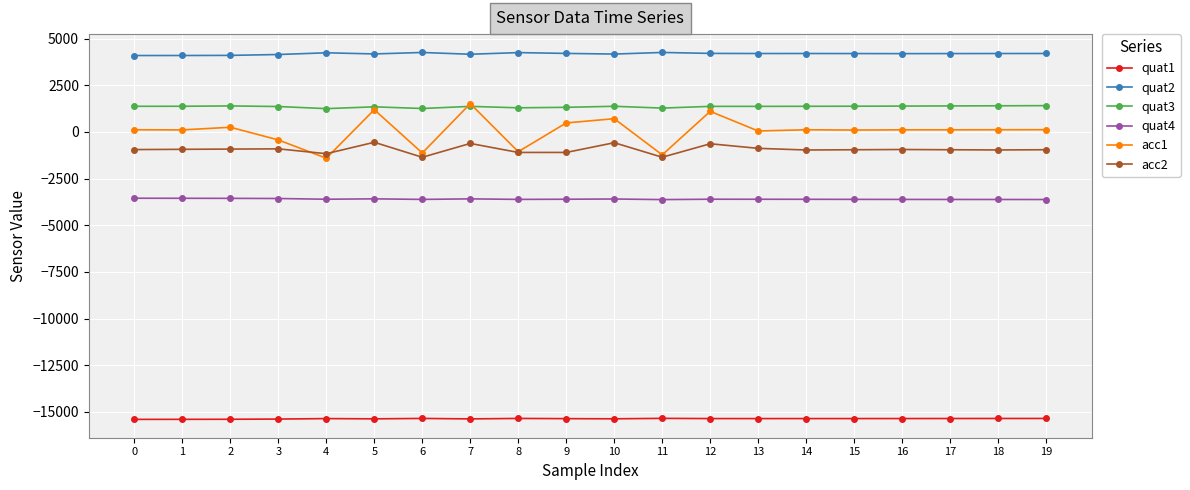

What is the minimum value for quat2?

4089